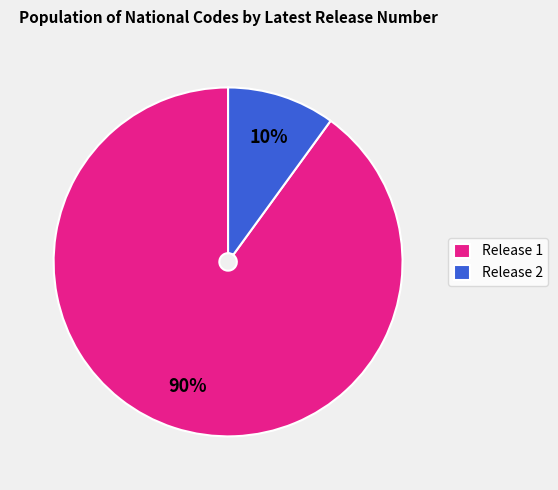

Is Release 1 the majority of the pie?

Yes